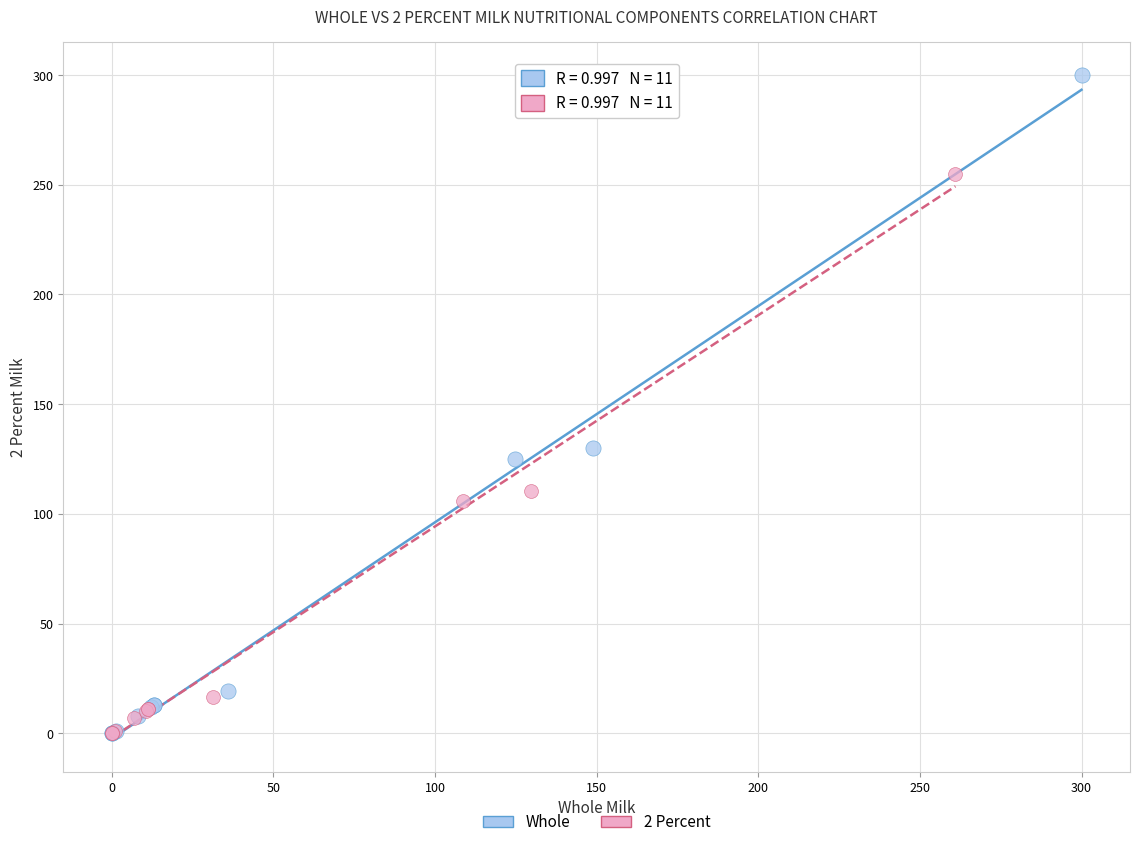

Which series has the largest Y range (max minus min)?

Whole